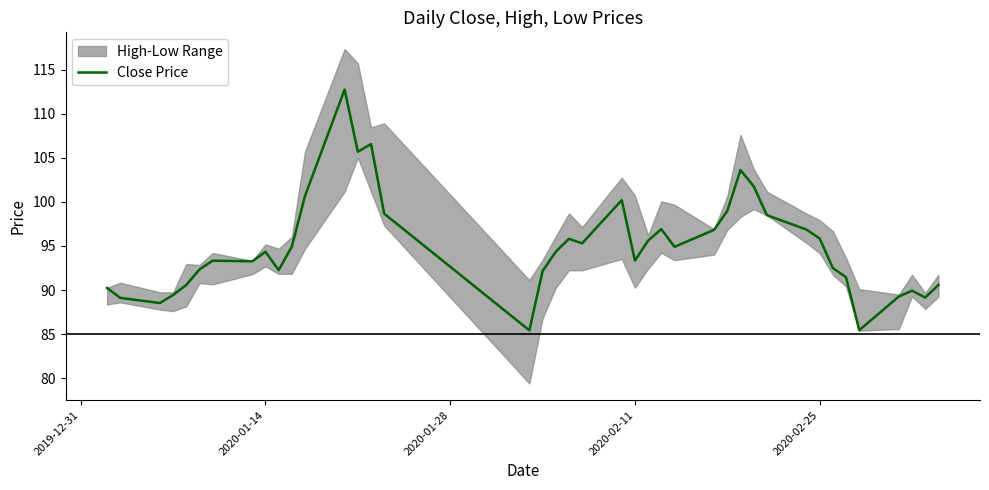

True or false: Close Price has a value of 94.3 at 2020-01-14.

True